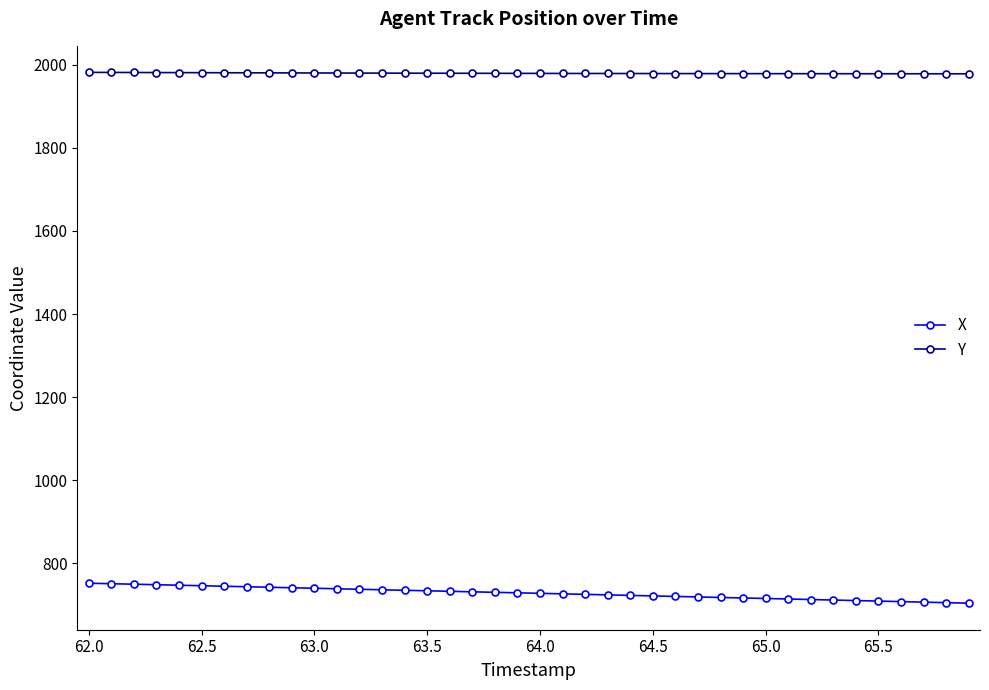

Rank the series by their average value, from highest to lowest.

Y, X